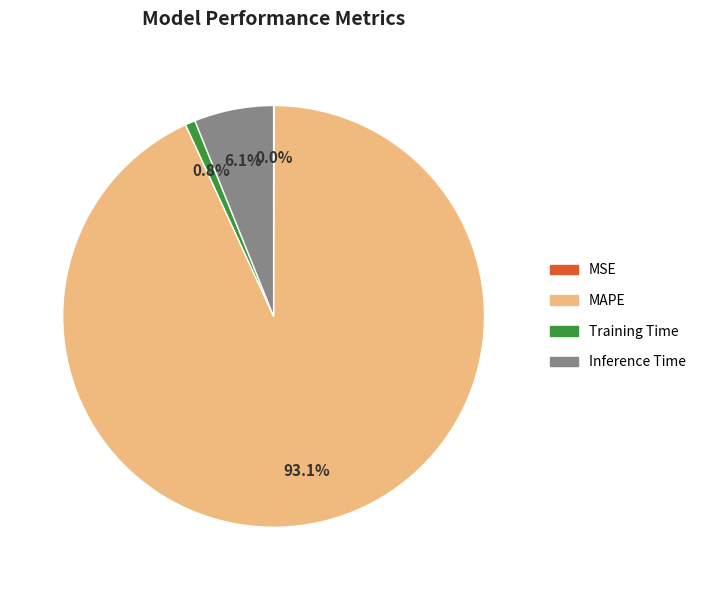

The MAPE slice represents 93% of the pie. True or false?

True